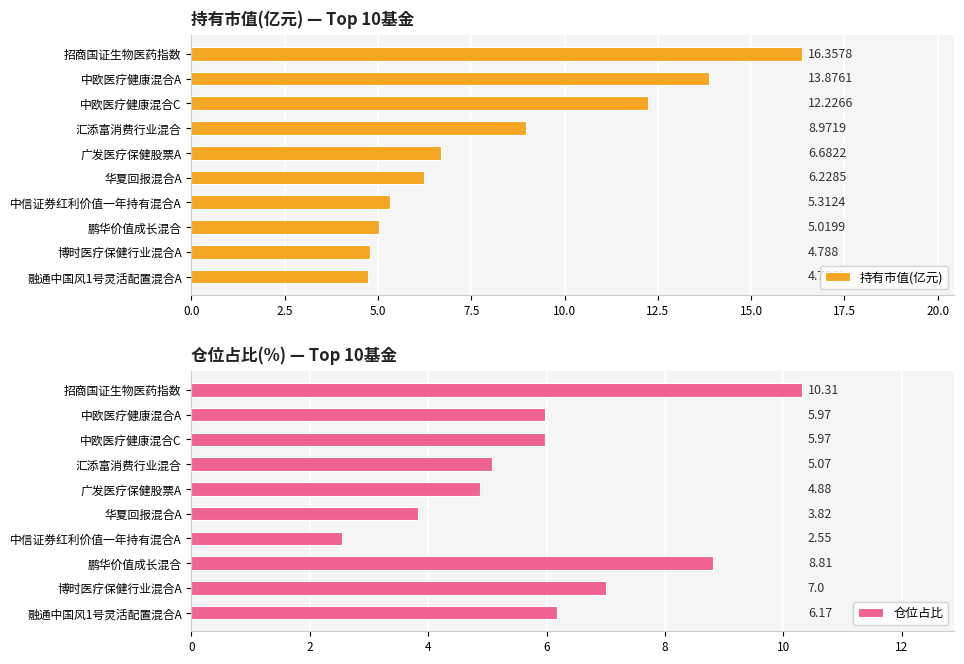

Reading left to right, what are all the values shown in this chart?

持有市值(亿元): 16.4	13.9	12.2	9.0	6.7	6.2	5.3	5.0	4.8	4.7
仓位占比: 10.3	6.0	6.0	5.1	4.9	3.8	2.5	8.8	7.0	6.2